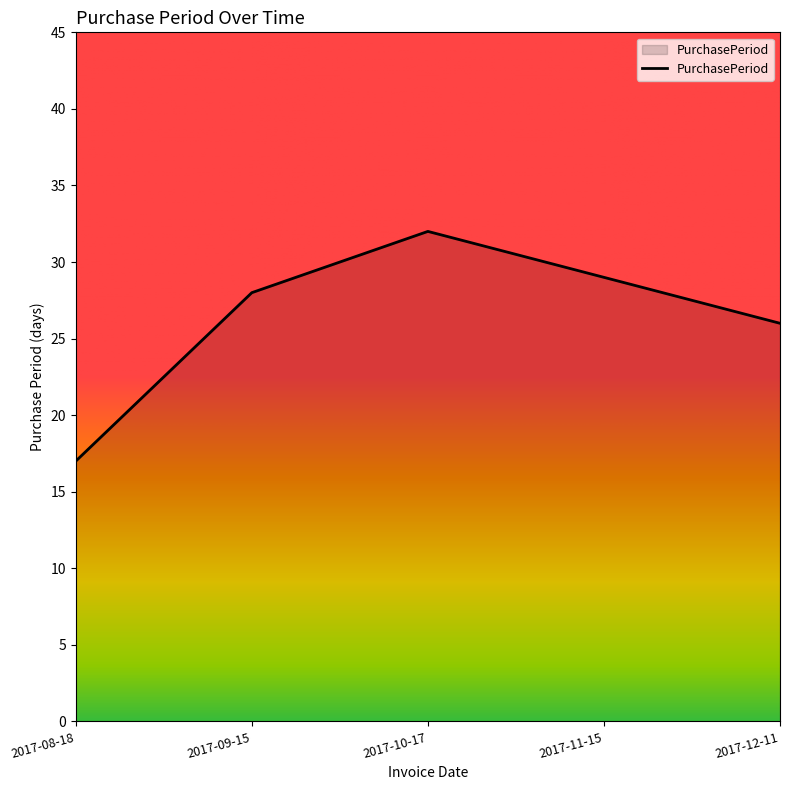

List the labels in order of value, largest first.

2017-10-17, 2017-11-15, 2017-09-15, 2017-12-11, 2017-08-18